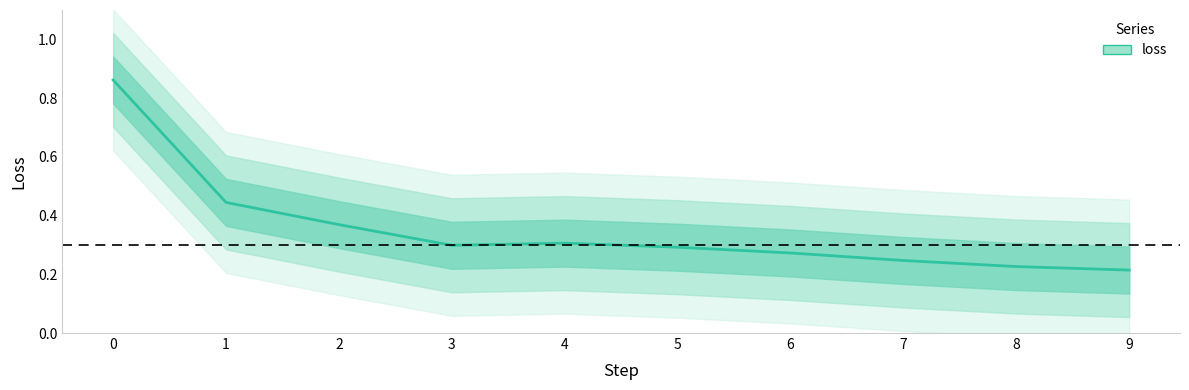

What is the change in value from 1 to 8?

-0.2